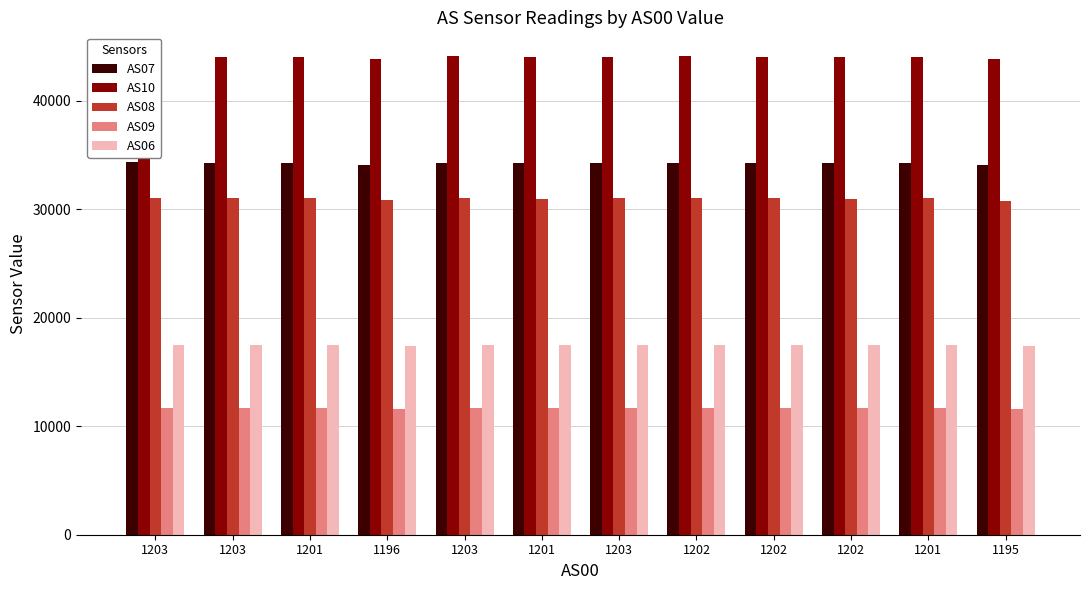

The value of AS09 at 1195 is 18521. True or false?

False